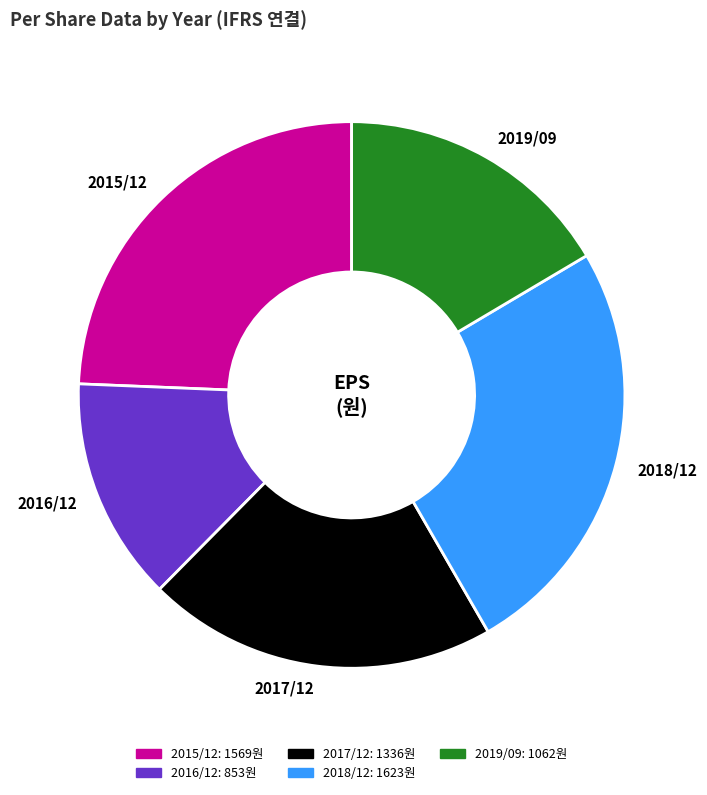

Does any single category account for the majority?

No